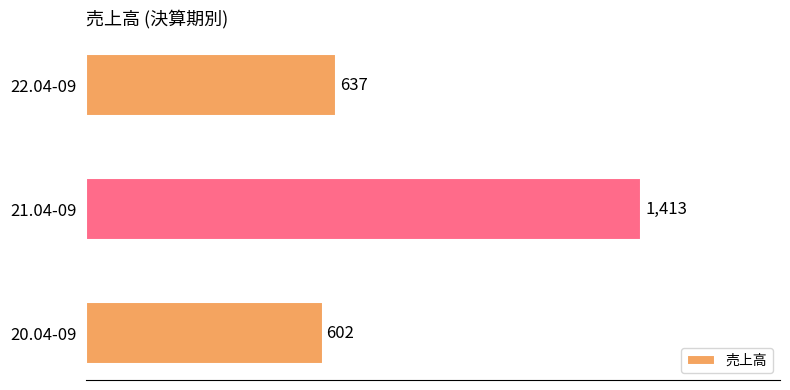

What is the sum of all values?

2652